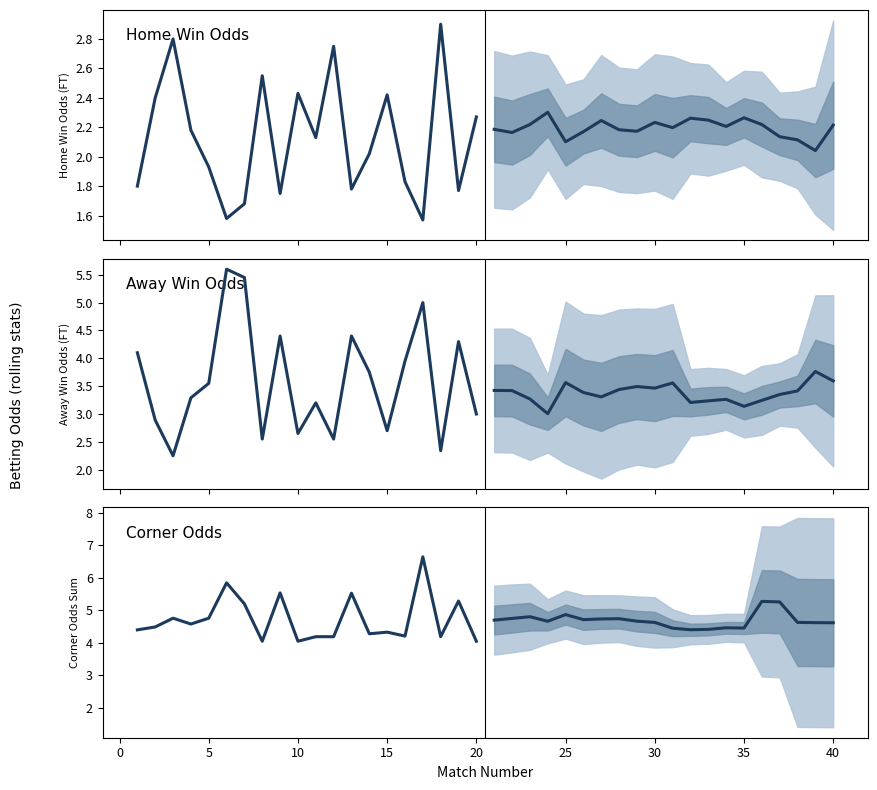

How many interior local valleys does the Projection mean series have?

4